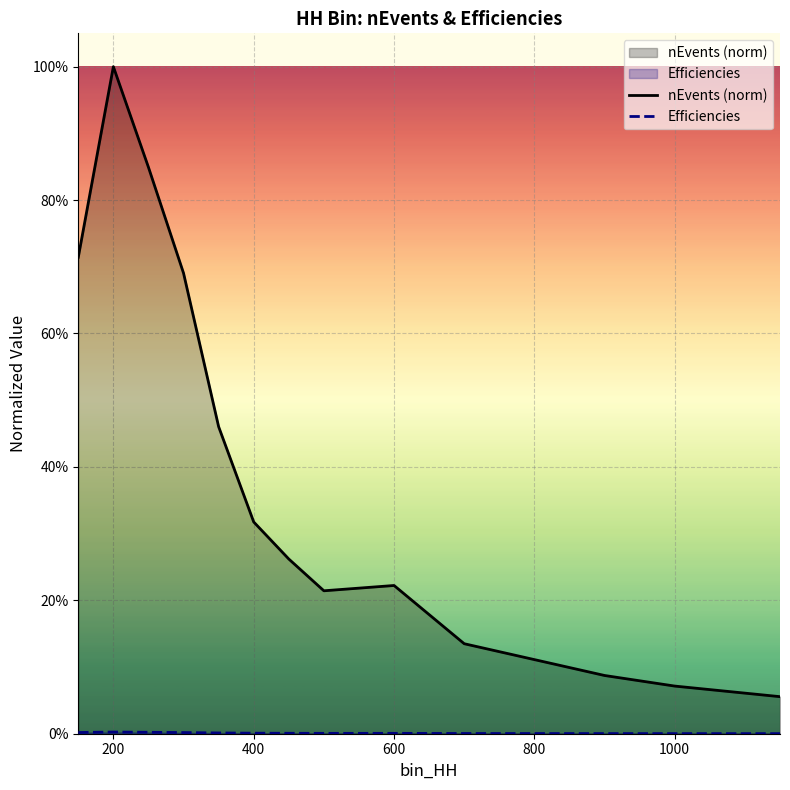

The Efficiencies series shows 0.0 at 800. True or false?

True